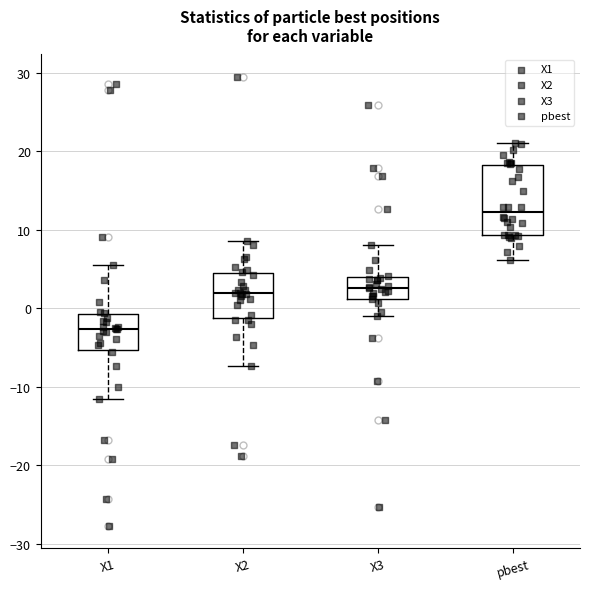

Where is the upper edge of the box for X2 on the y-axis? The values are not printed on the chart, so give them approximately, as read against the axis.

4